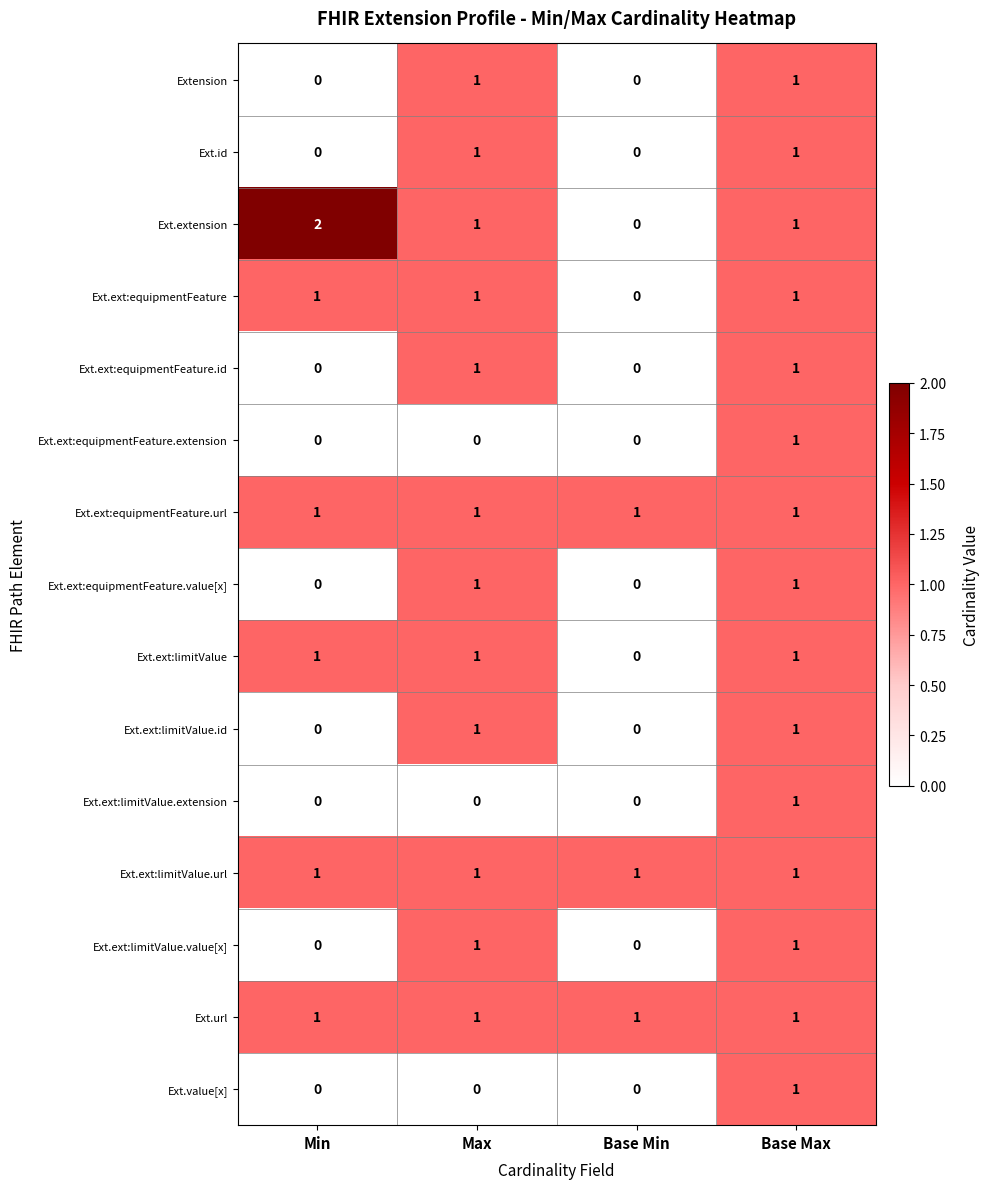

The Ext.ext:limitValue.extension series shows -1 at Min. True or false?

False